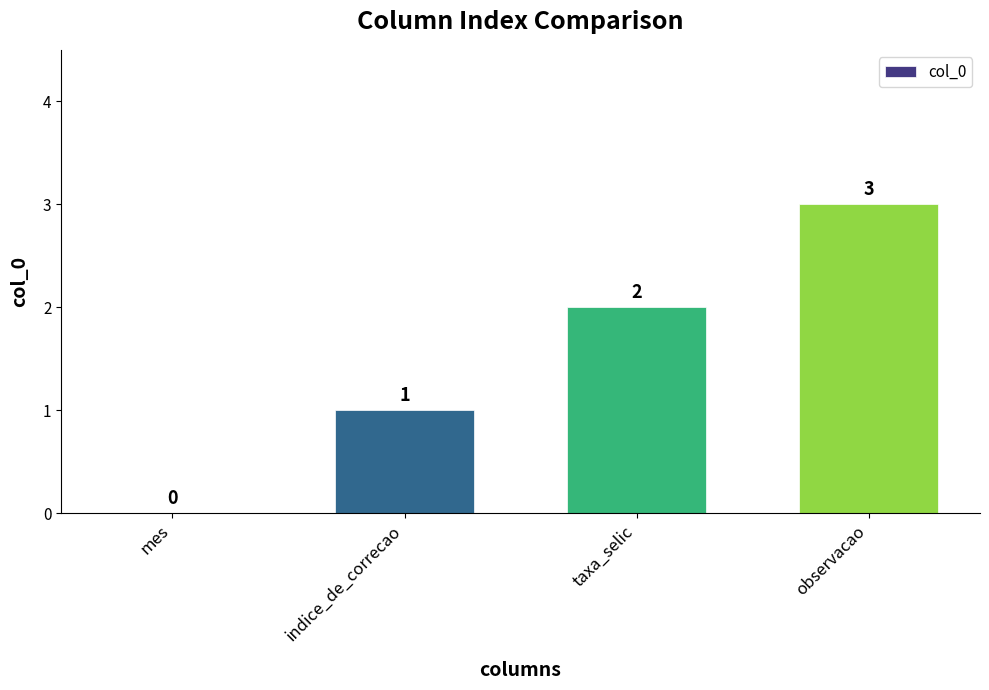

Which has a higher value, mes or taxa_selic?

taxa_selic